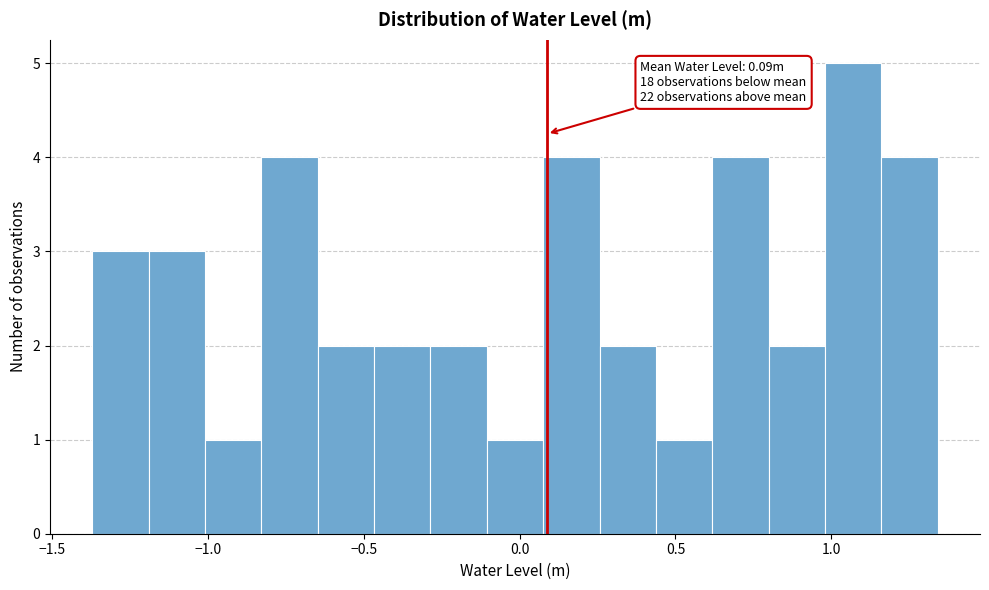

Around what value on the x-axis is the tallest bar? Give the approximate position of its centre, as read against the axis.

1.05